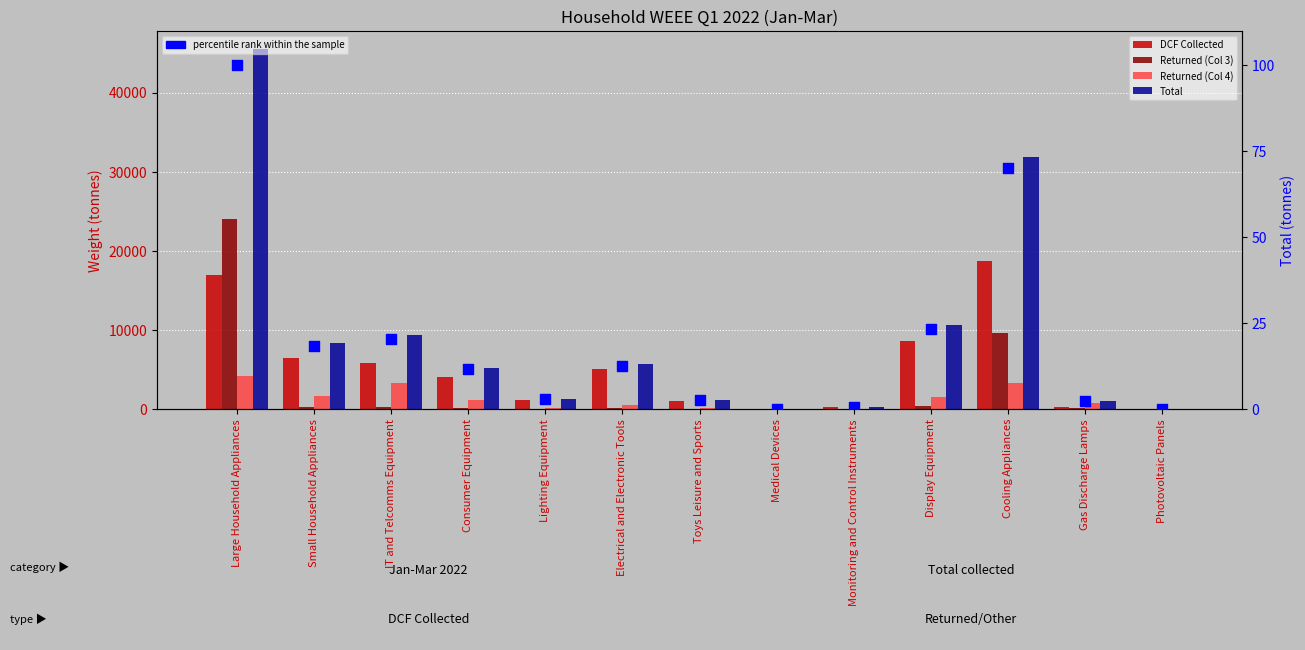

Which series reaches the maximum Y coordinate?

Total